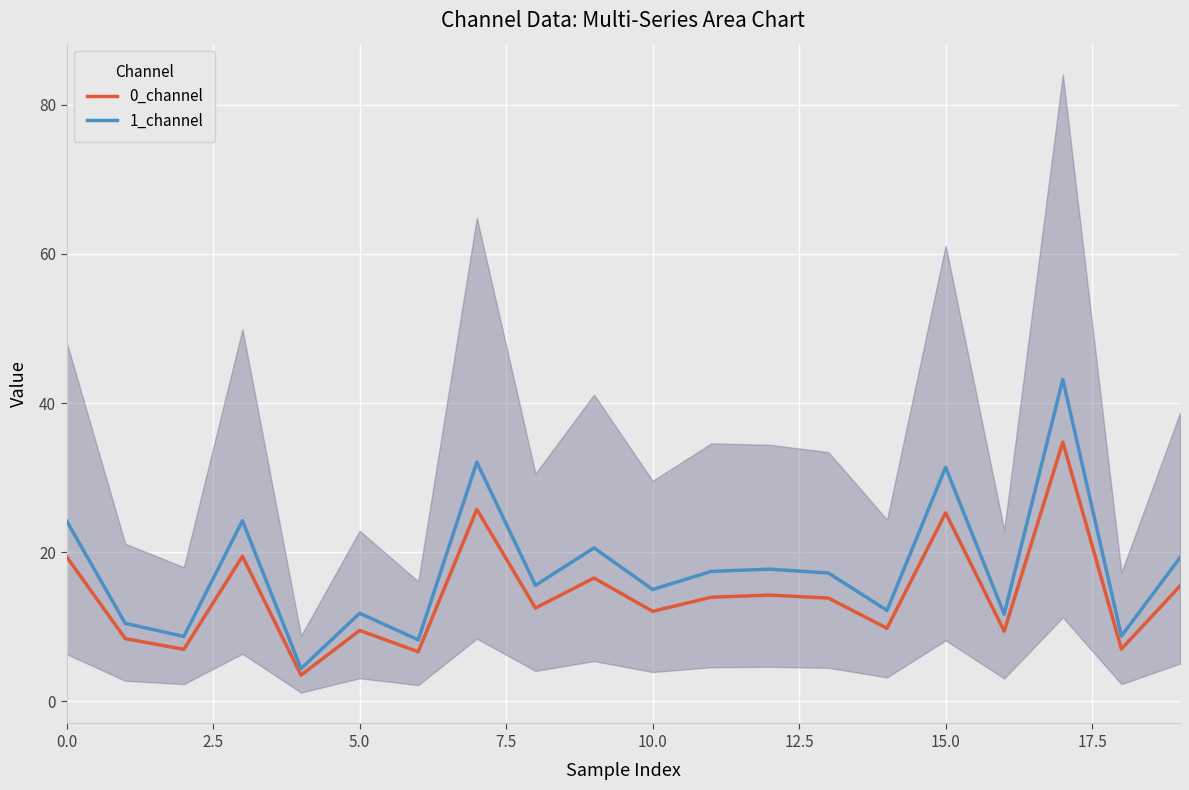

Is it true that 1_channel equals 15.0 at 10.0?

True